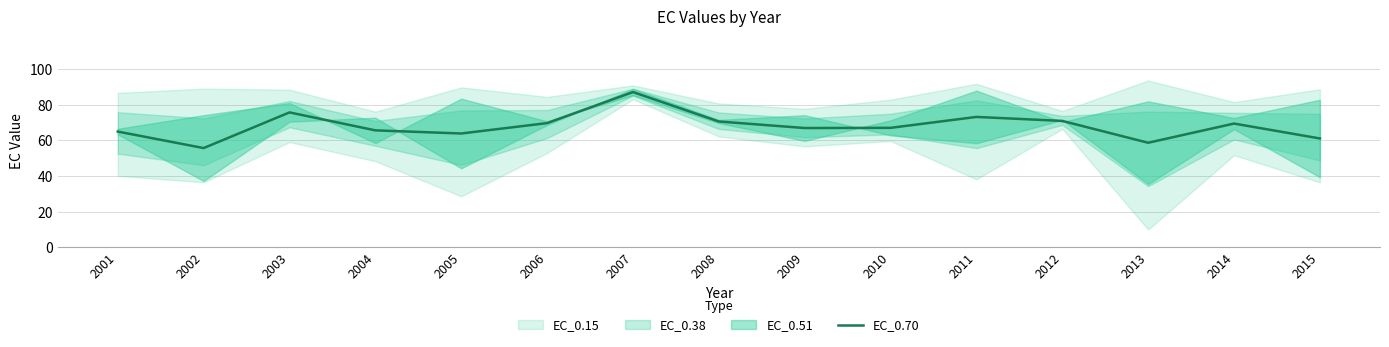

At which category does the chart reach its peak across all series?

2007